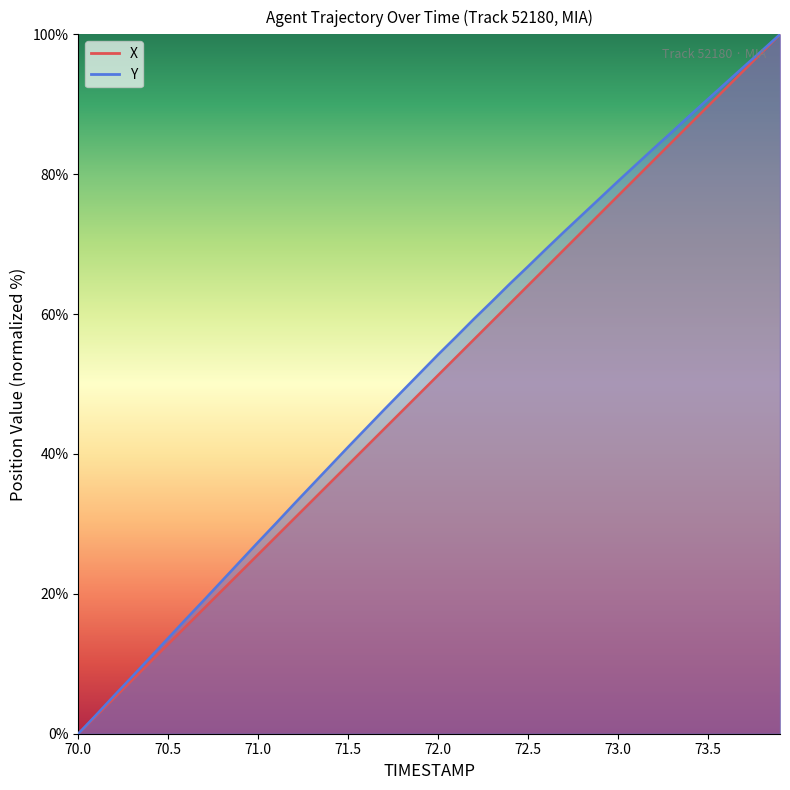

True or false: Y and X intersect in this chart.

False